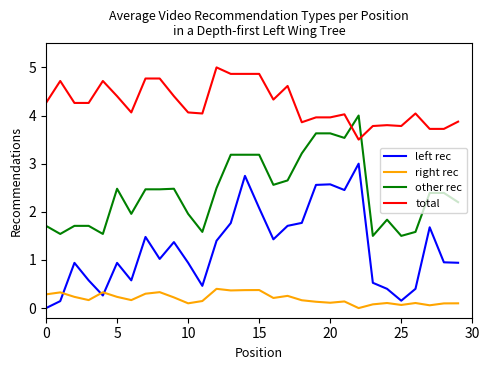

How many intersections are there between left rec and right rec?

3